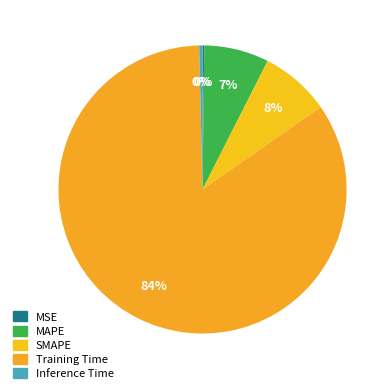

Do MSE and Inference Time together represent more than half of the pie?

No